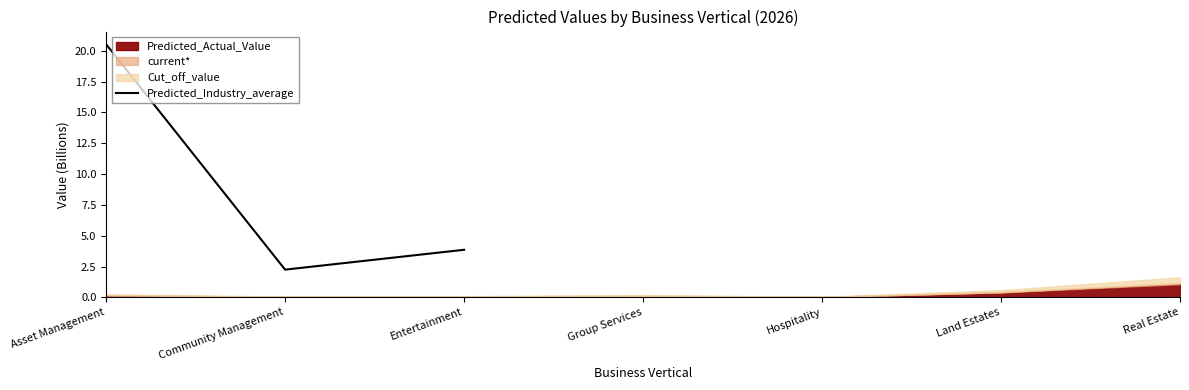

Where does the data first go above 9?

Asset Management